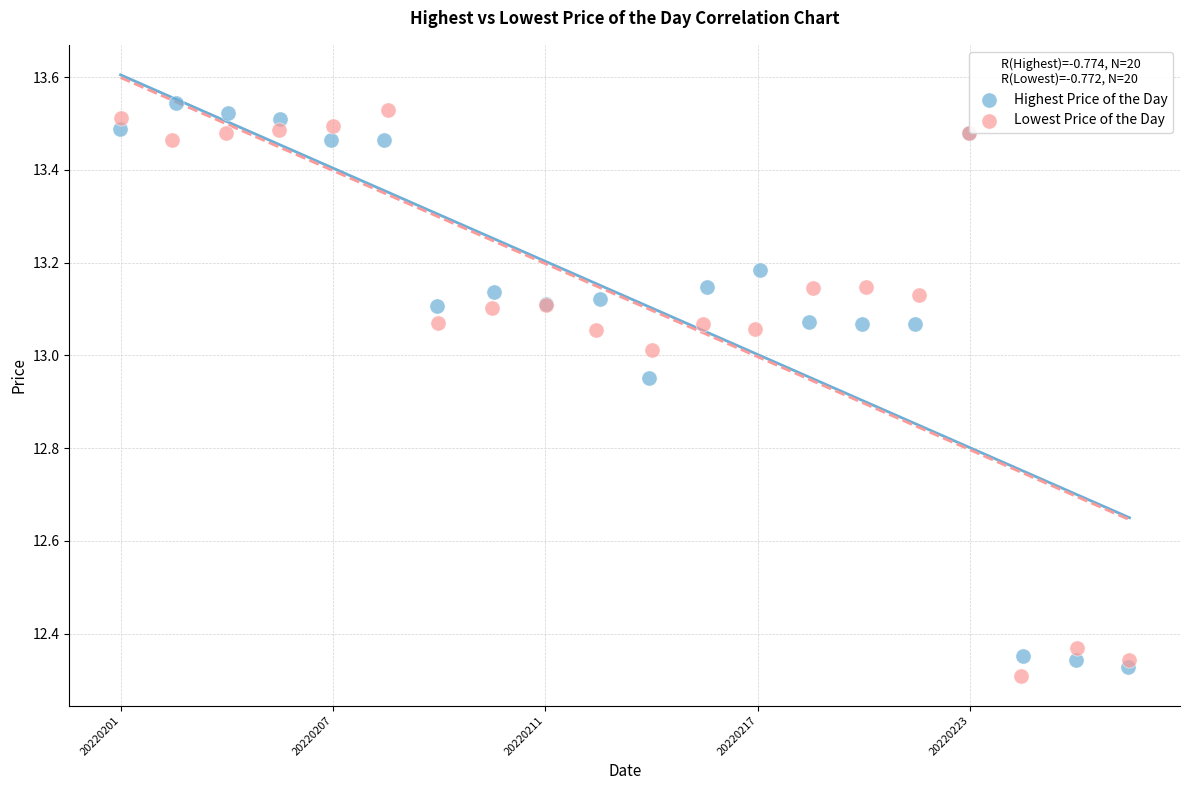

Which series reaches the maximum Y coordinate?

Highest Price of the Day